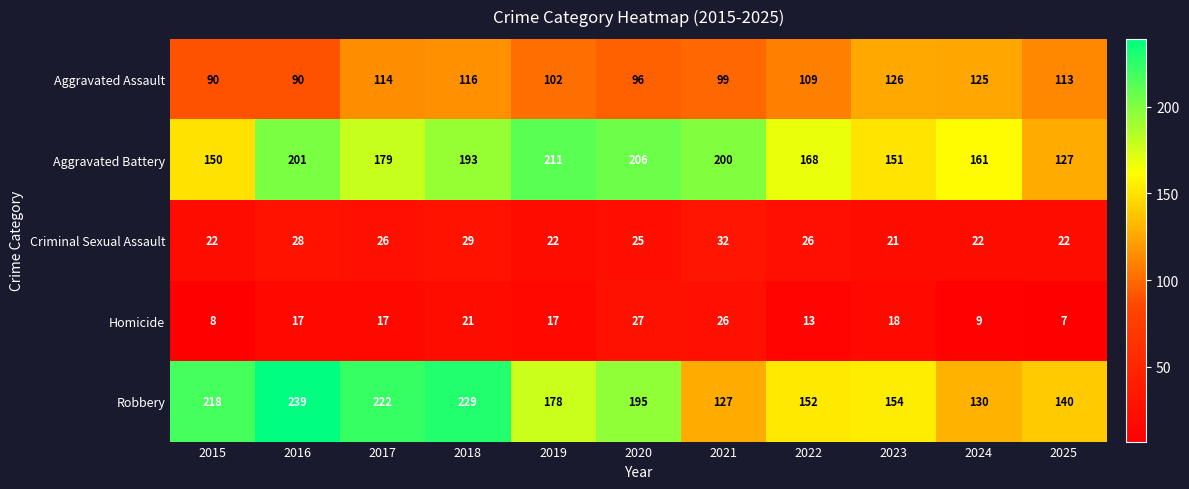

At 2025, list the series in order from smallest to largest.

Homicide, Criminal Sexual Assault, Aggravated Assault, Aggravated Battery, Robbery